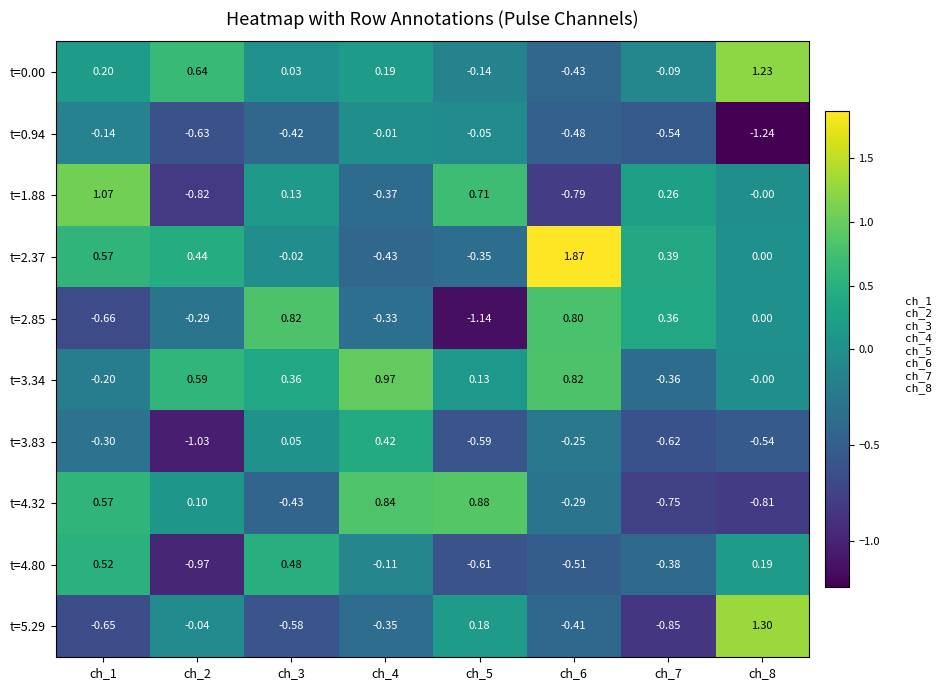

Is the value of t=5.29 at ch_4 greater than the value of t=0.94 at ch_4?

No